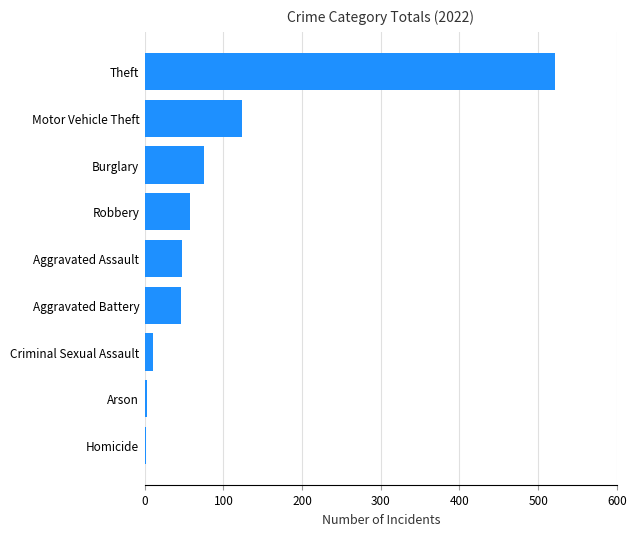

Where is the data nearest to the value 261?

Motor Vehicle Theft